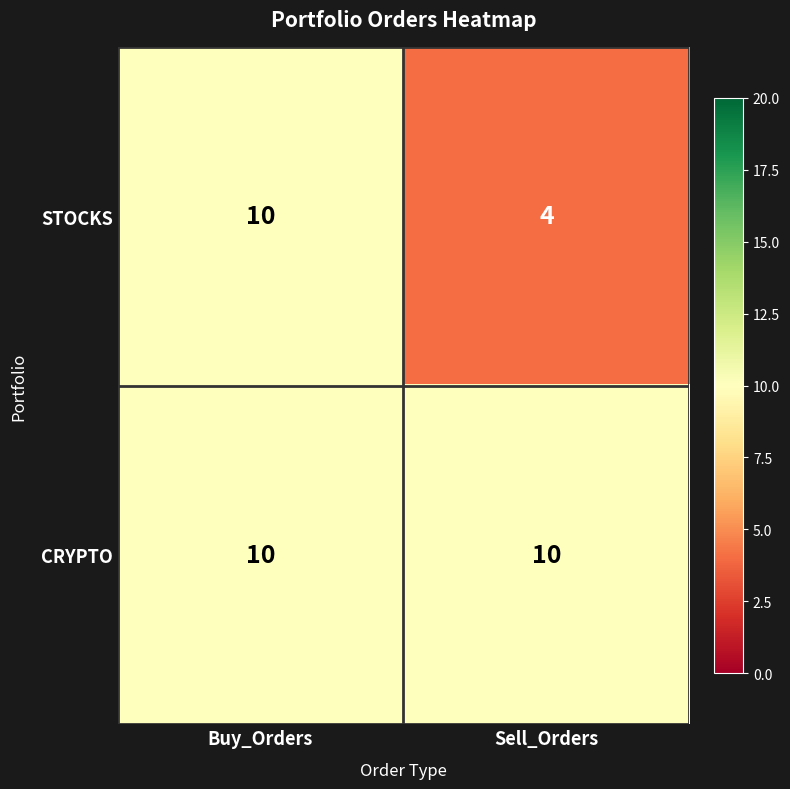

What is the approximate value of STOCKS at Sell_Orders?

4